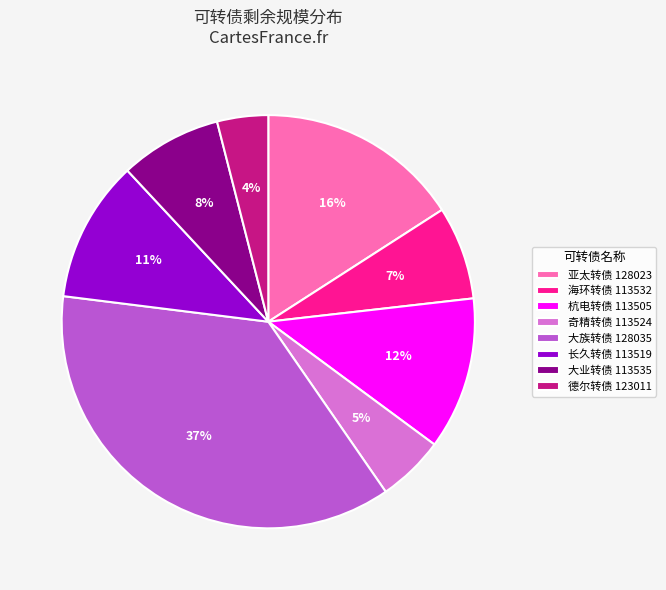

Count the number of slices in the pie.

8